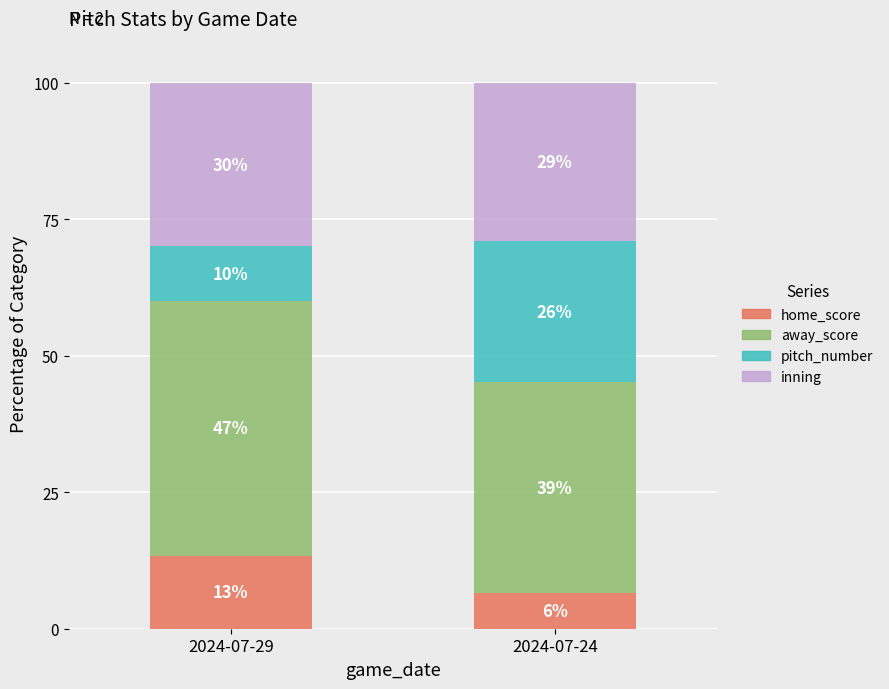

Are the bars grouped side by side (vs. stacked)?

No